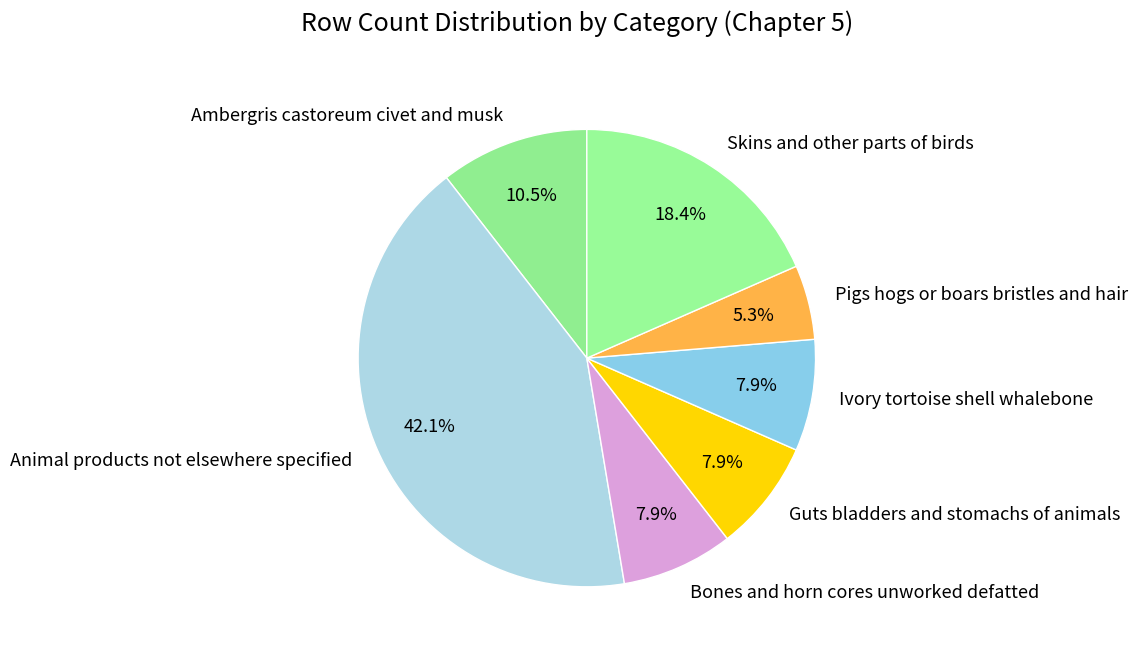

Does any single category account for the majority?

No